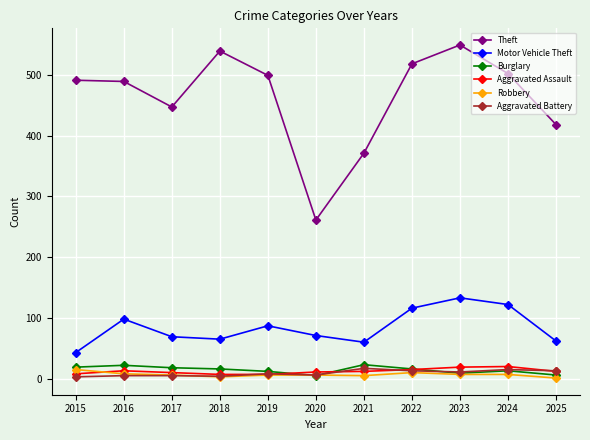

What is the value of the Theft point at the 4th from the left?

539